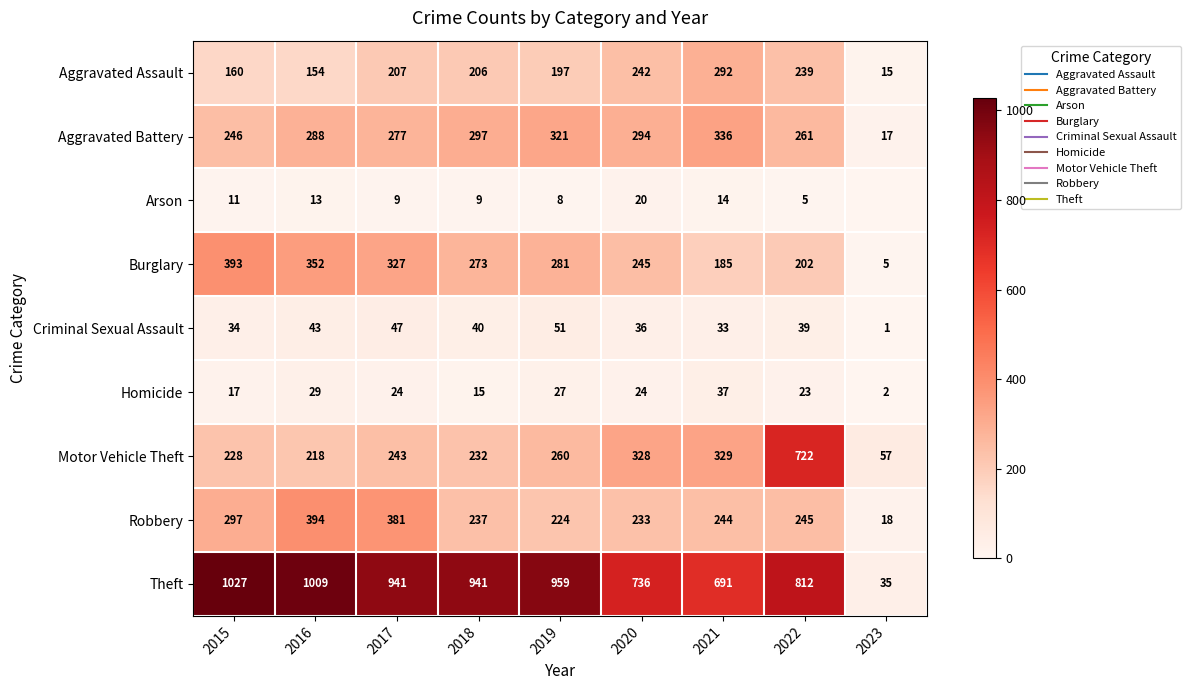

At which category is the sum across all series the highest?

2022